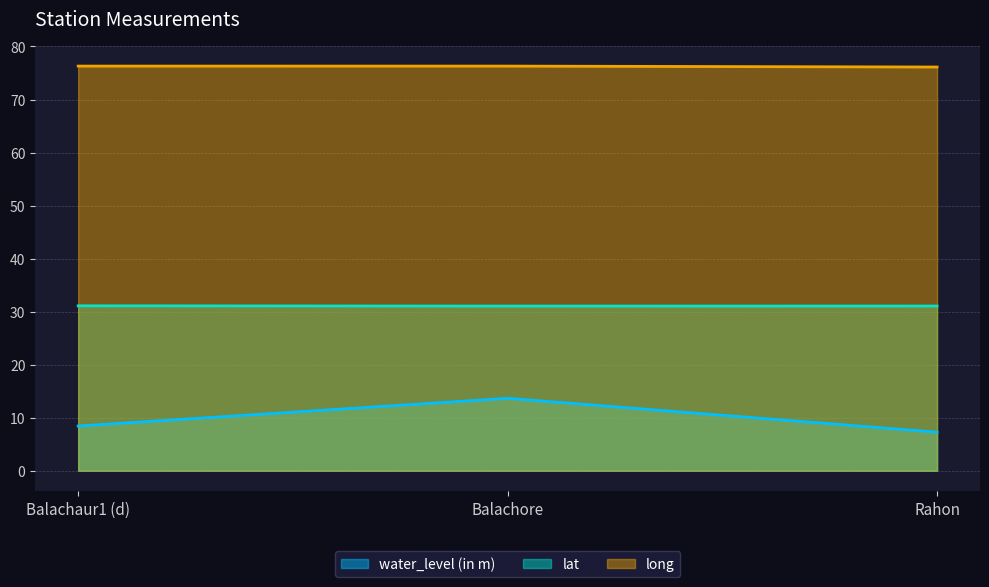

The value of lat at Balachore is 31.1. True or false?

True